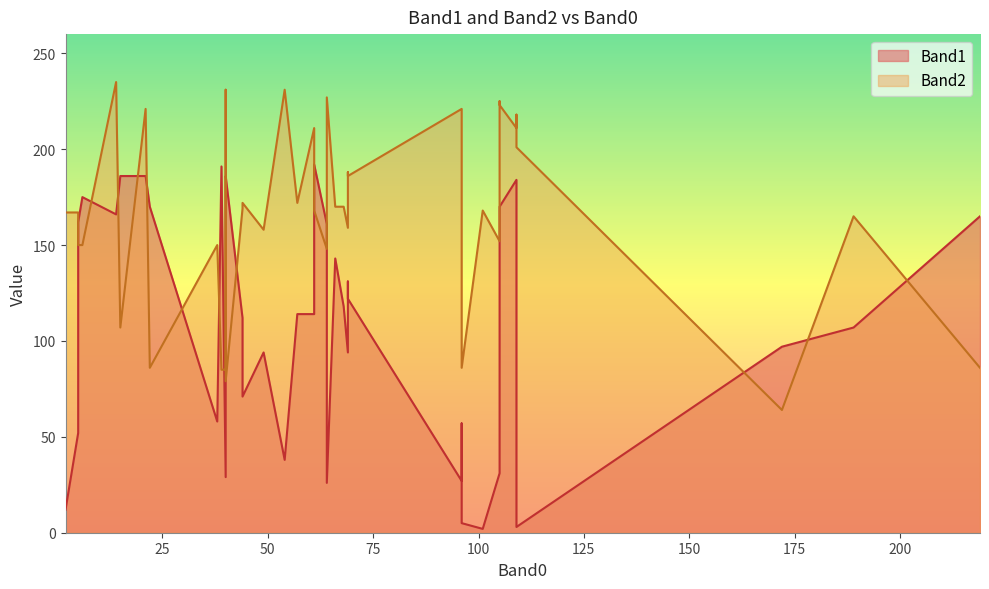

What is the smallest value displayed?

2